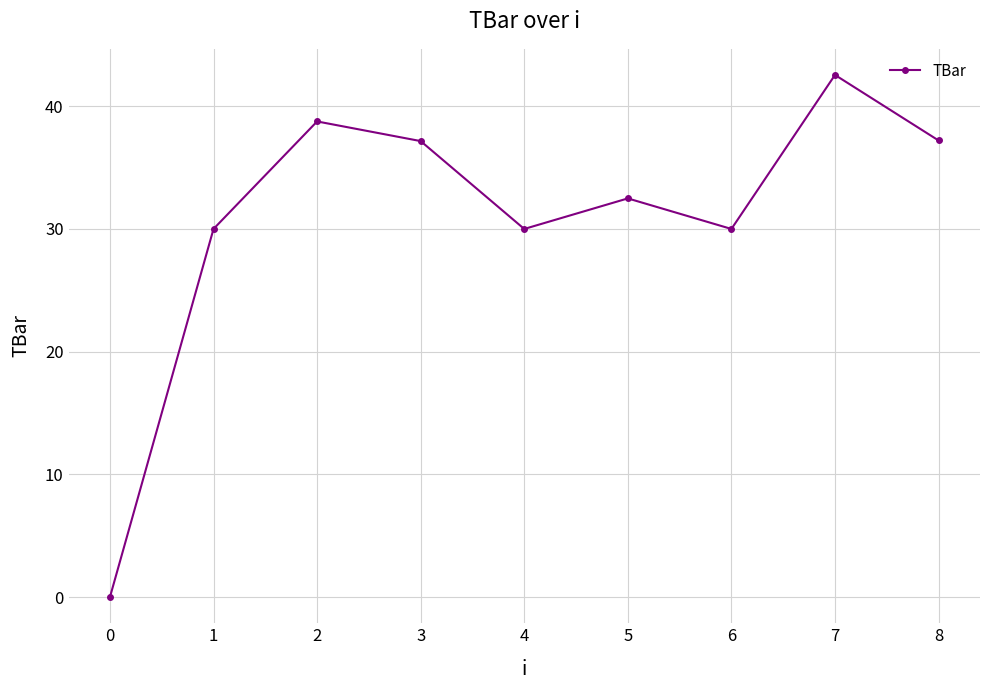

What is the change in value from 5 to 6?

-2.5